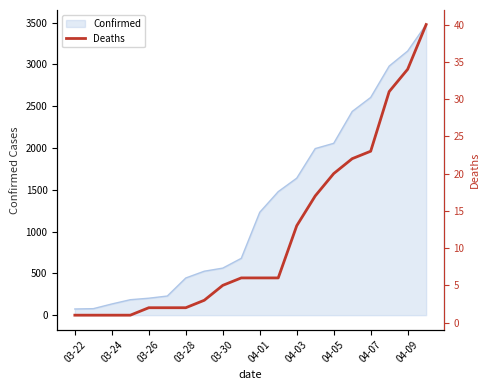

What is the difference between the second highest and minimum values?

33